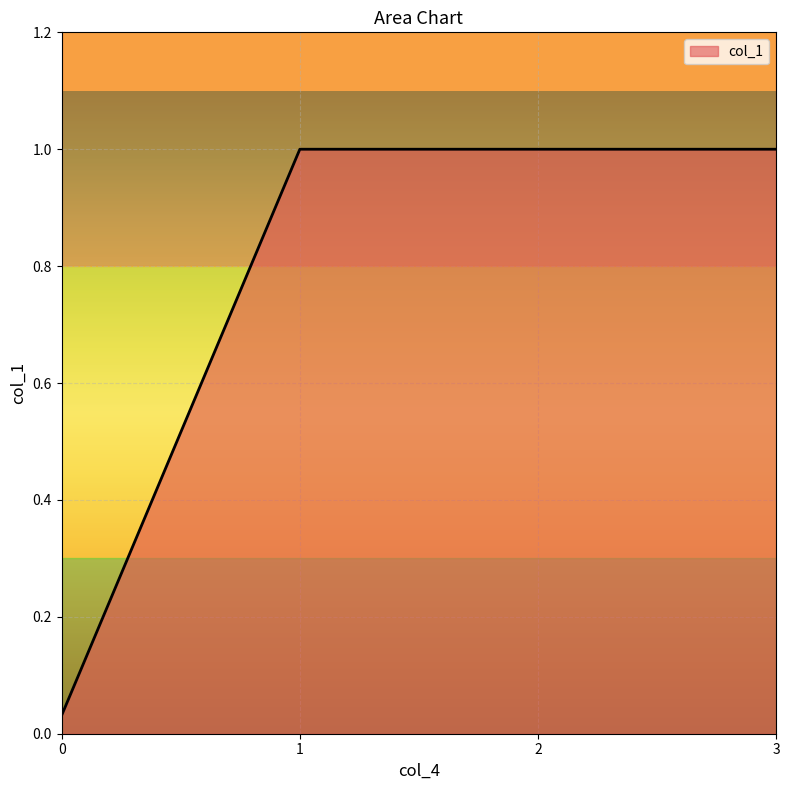

The value at 1 is 1.6. True or false?

False